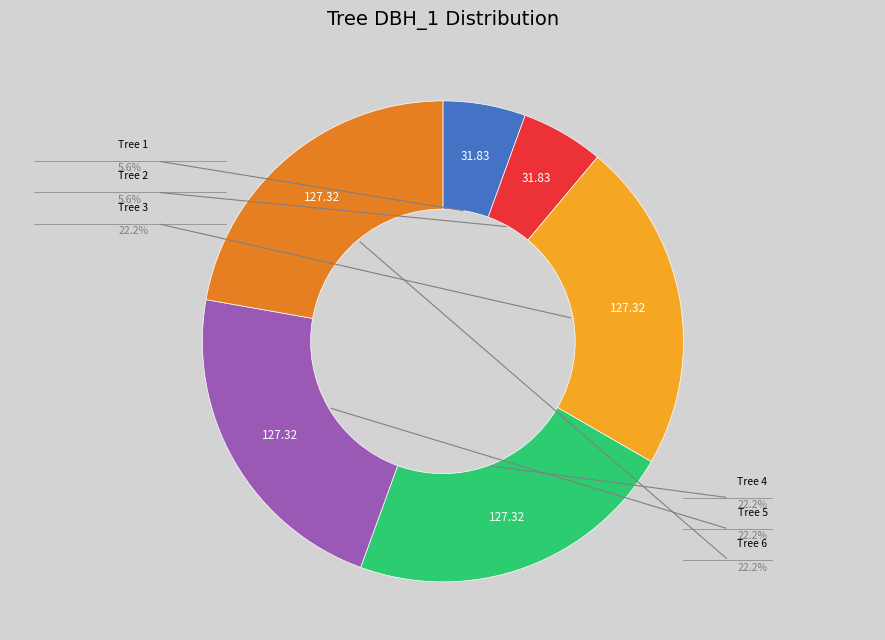

Does any single category account for the majority?

No